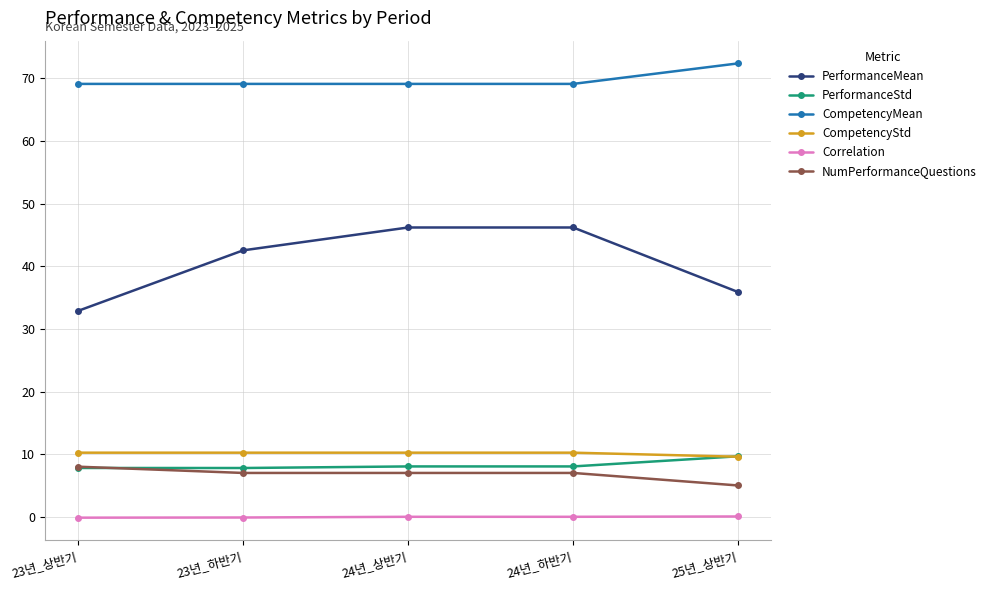

How many series are shown in this chart?

6